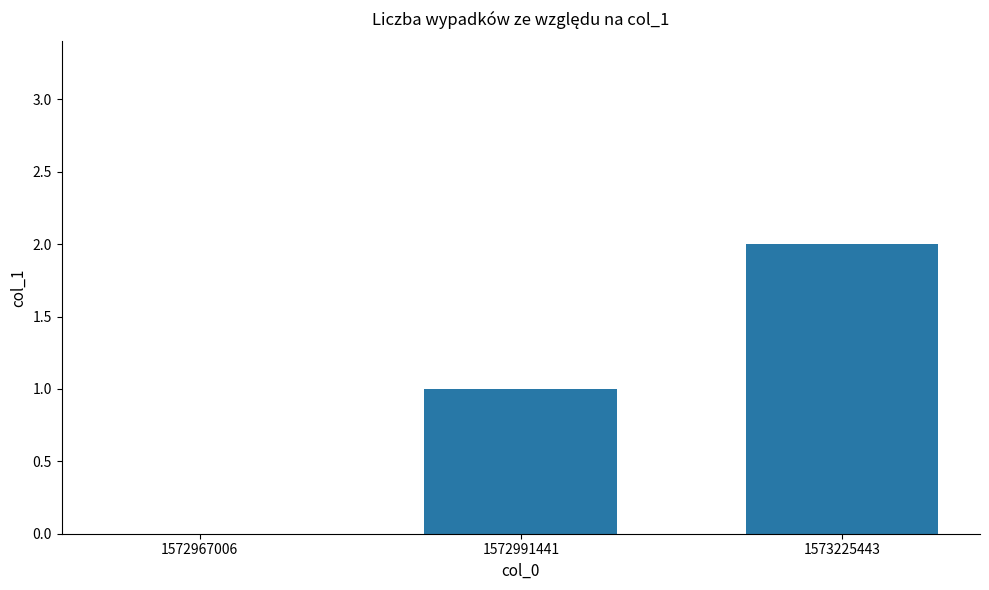

Between 1573225443 and 1572991441, which is larger?

1573225443